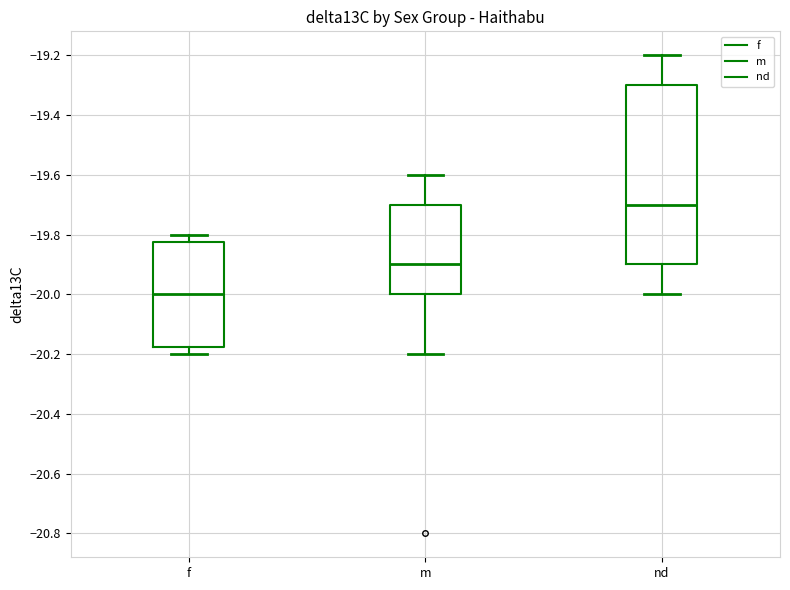

Where does the upper whisker of the box for nd end on the y-axis? The values are not printed on the chart, so give them approximately, as read against the axis.

-19.20